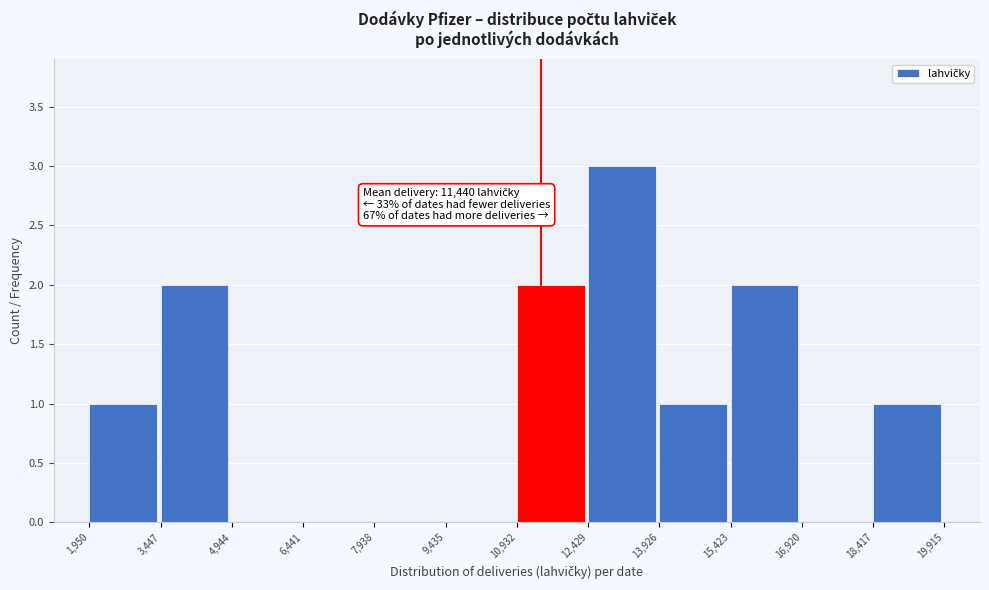

Over which range of the x-axis is the bar tallest?

12,429 to 13,926